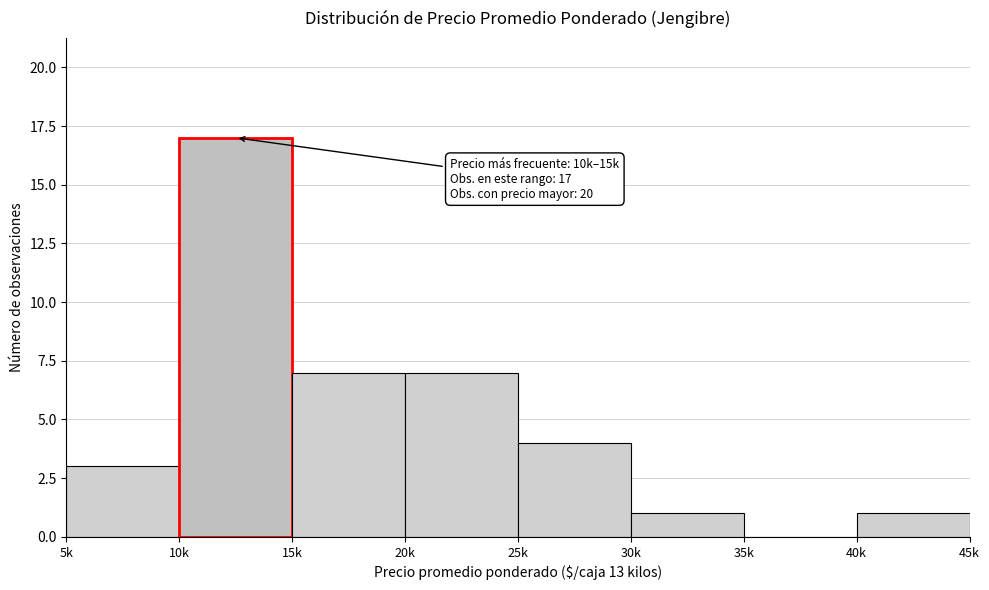

Reading left to right, extract all data points from this chart.

5k=3	10k=17	15k=7	20k=7	25k=4	30k=1	35k=0	40k=1